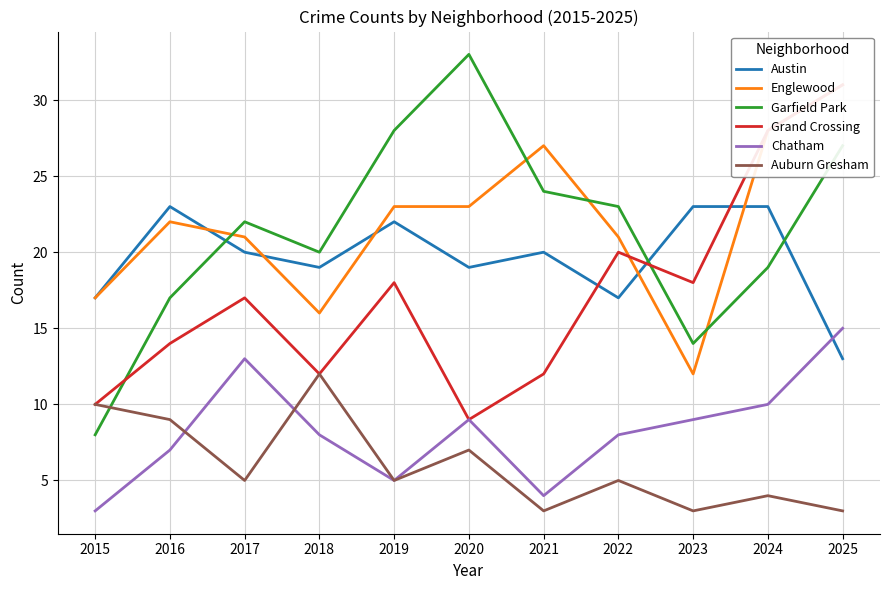

What is the value of the Garfield Park point at the 9th from the left?

14